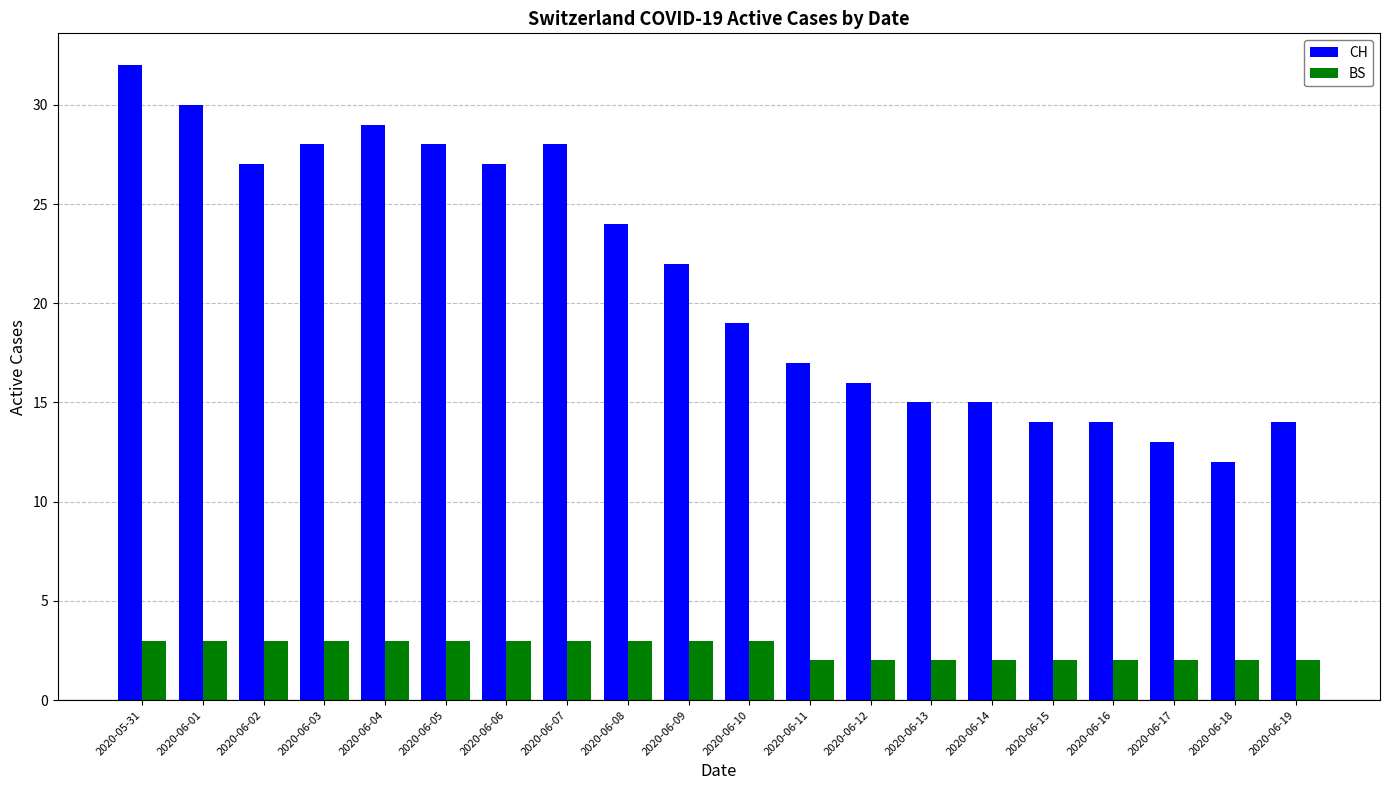

What are all the series names shown in the legend?

CH, BS